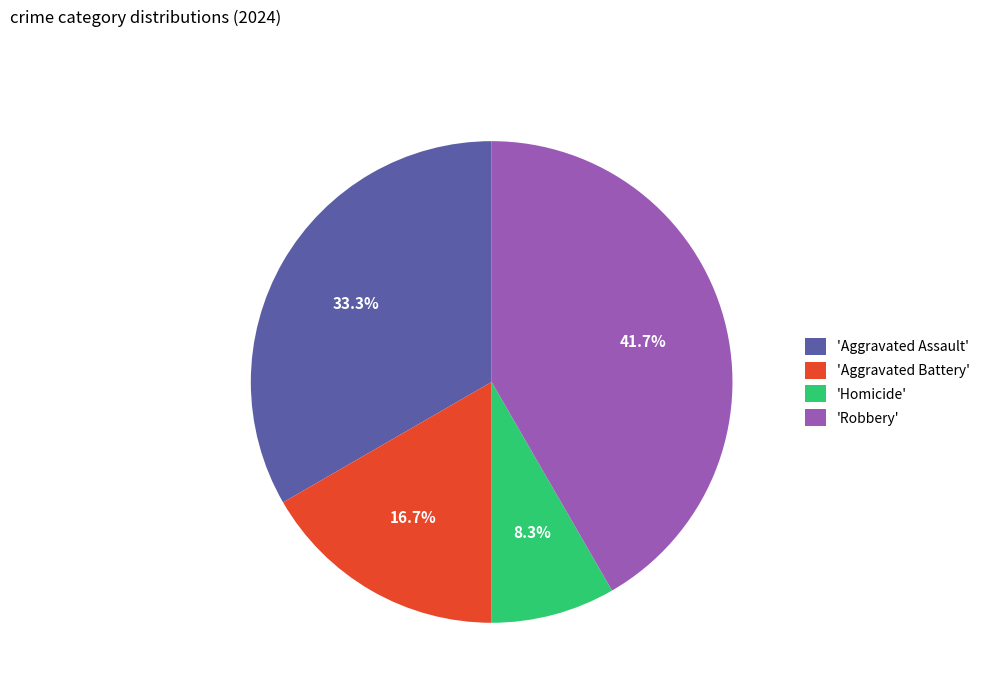

What is the smallest slice in the pie chart?

'Homicide'